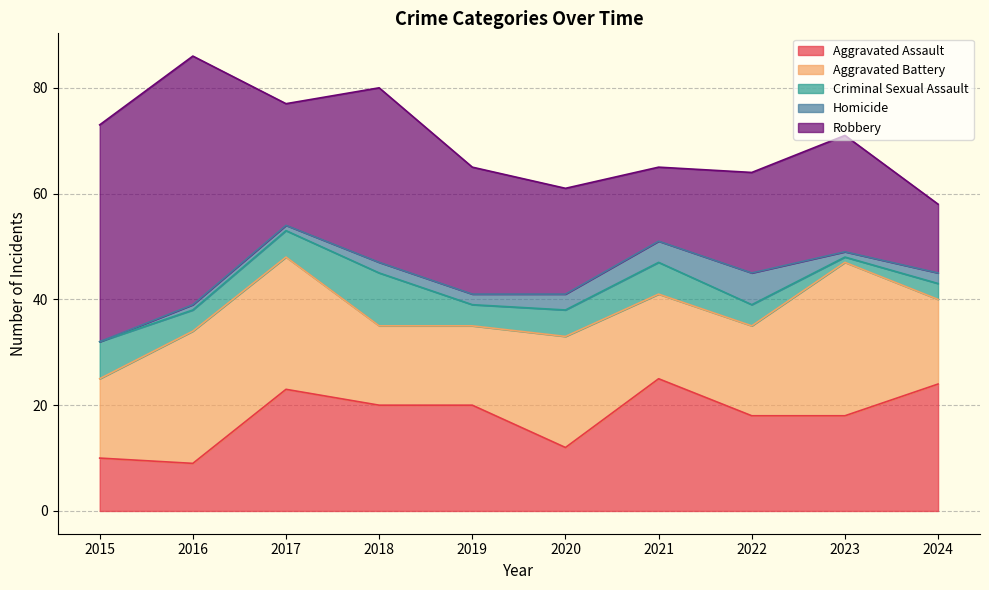

How many intersections are there between Homicide and Criminal Sexual Assault?

1